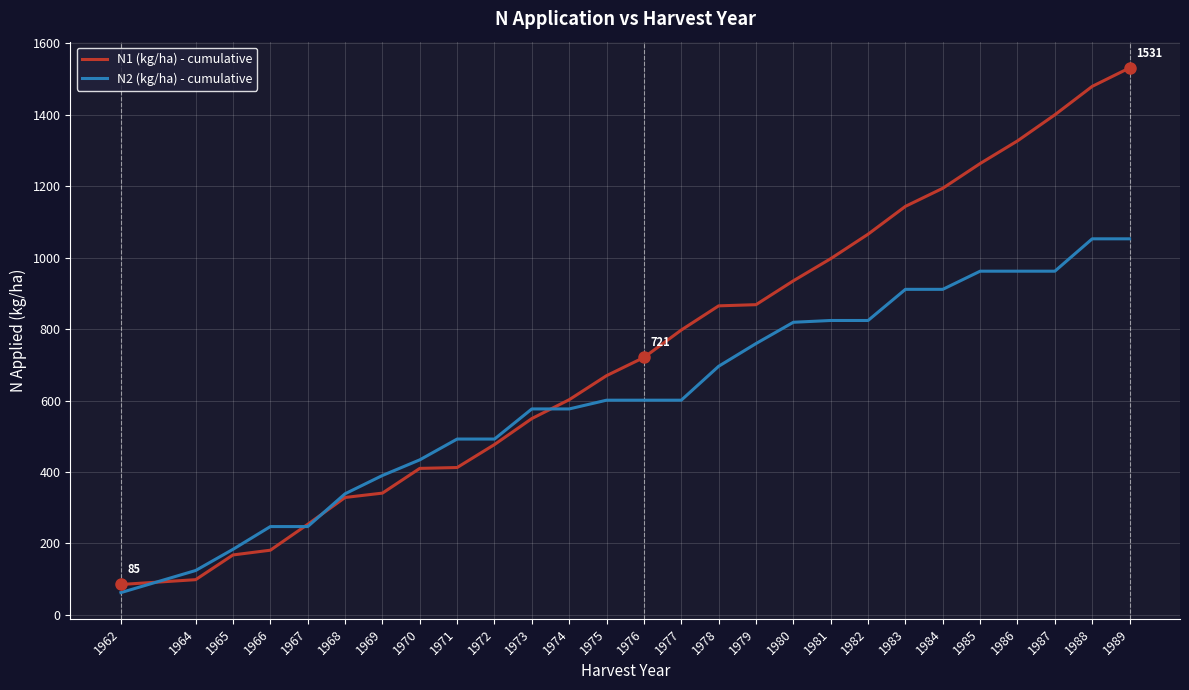

What is the lowest value of the N2 (kg/ha) - cumulative series?

62.5